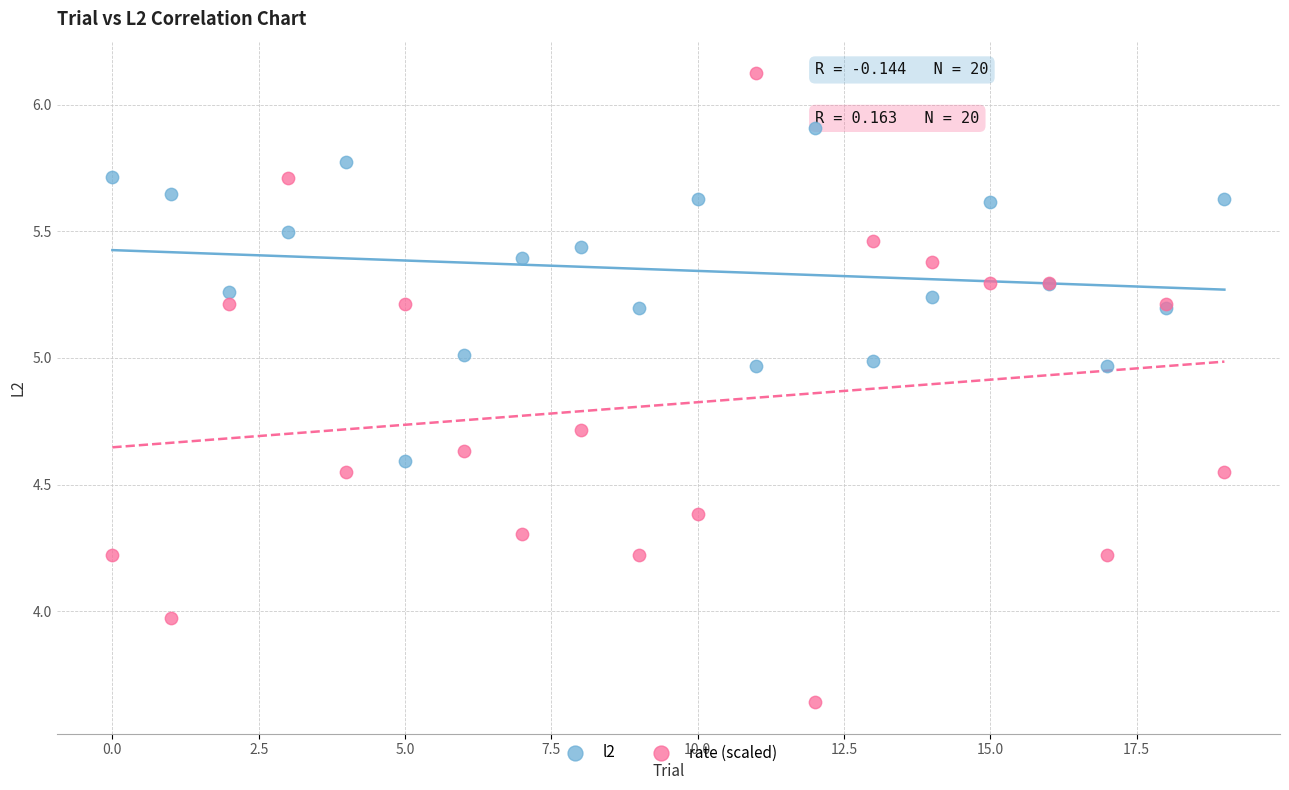

Which series contains the lowest Y value?

rate (scaled)